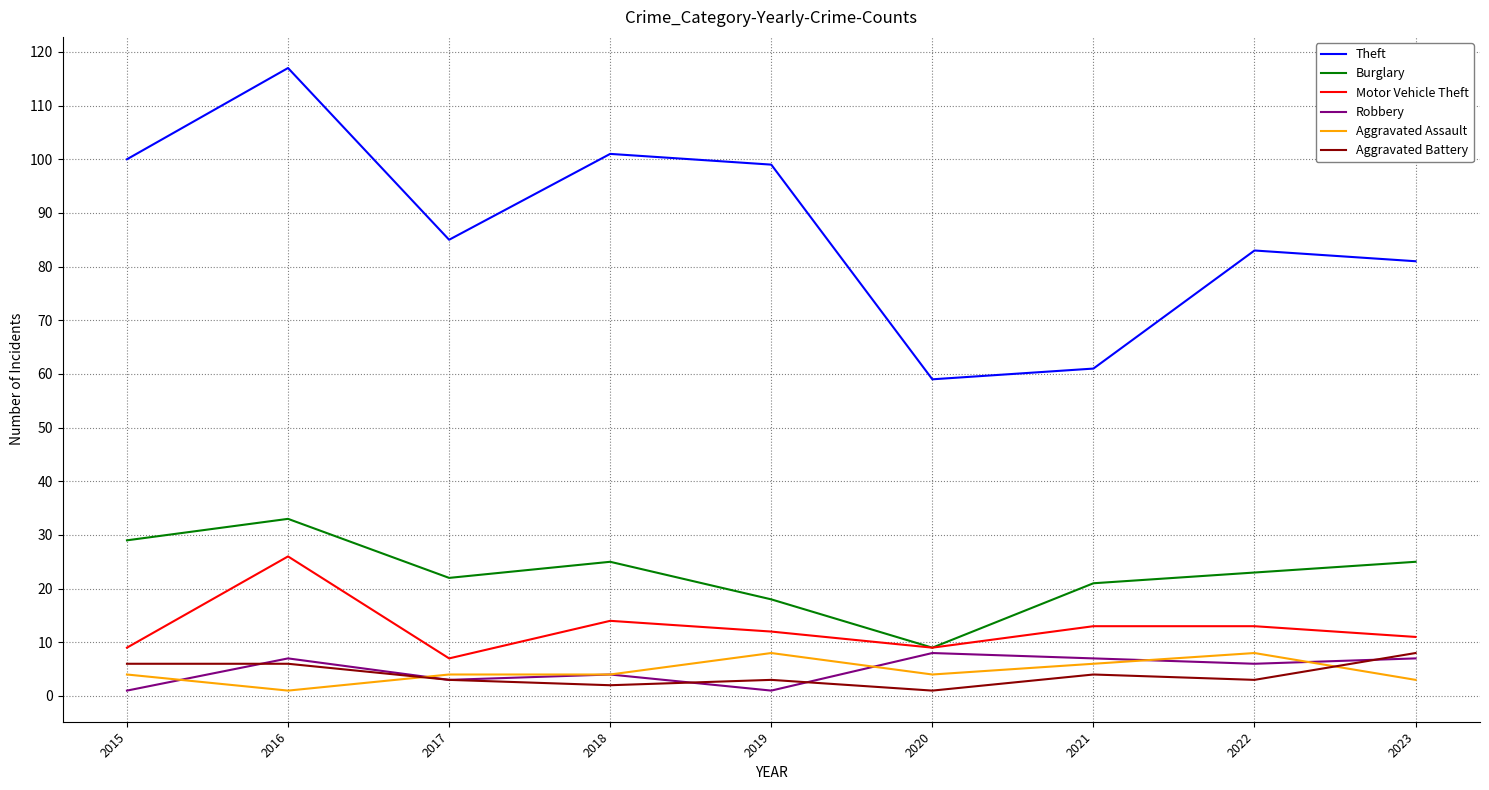

What is the sum of all Theft values?

786